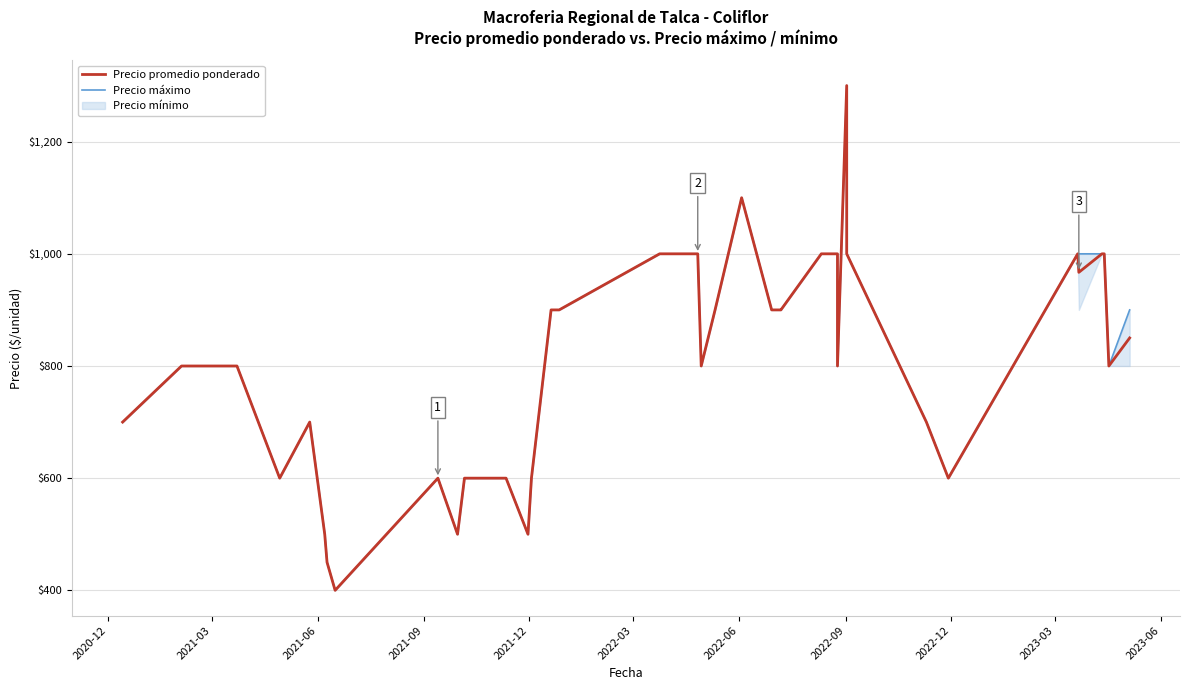

Which series has the largest total across all categories?

Precio máximo